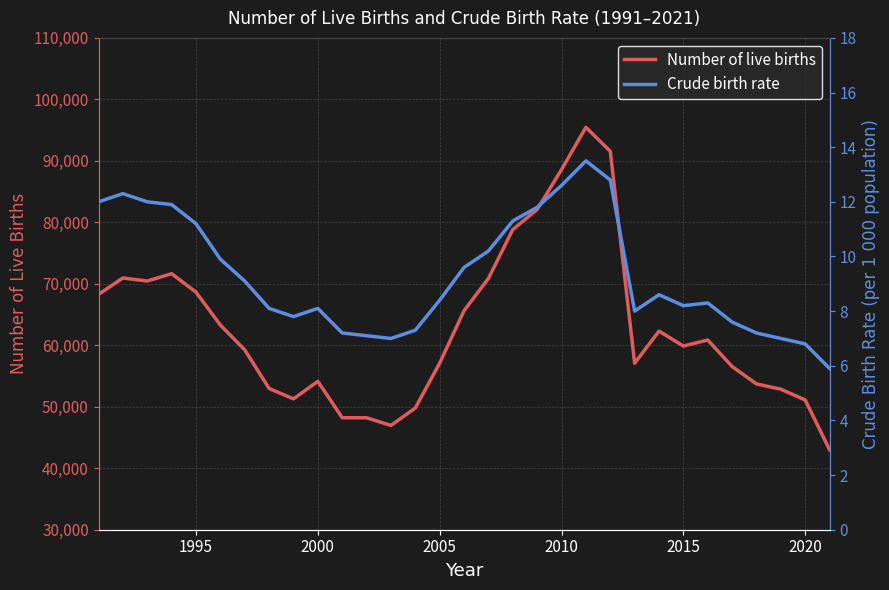

In Crude birth rate, how many points are higher than both neighbors (excluding endpoints)?

5